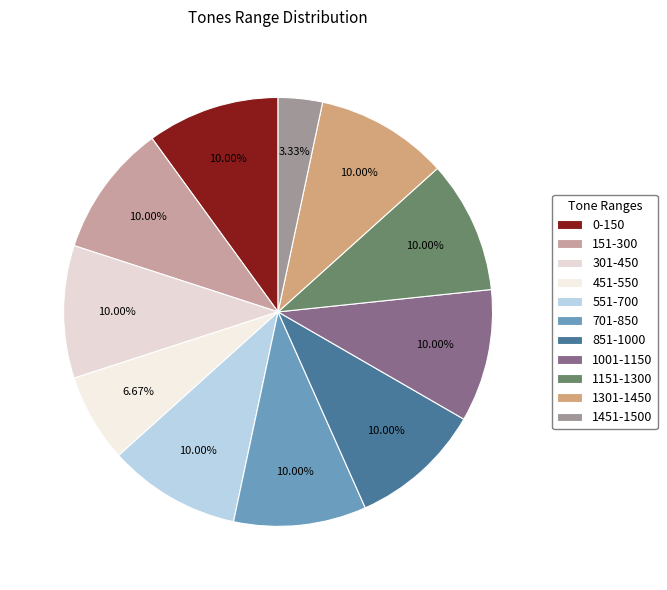

Is it true that 1151-1300 is 10% of the pie?

True